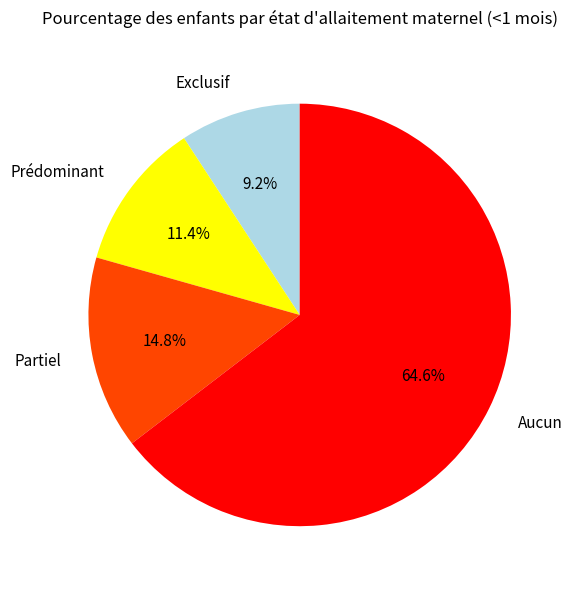

How many slices are in this pie chart?

4